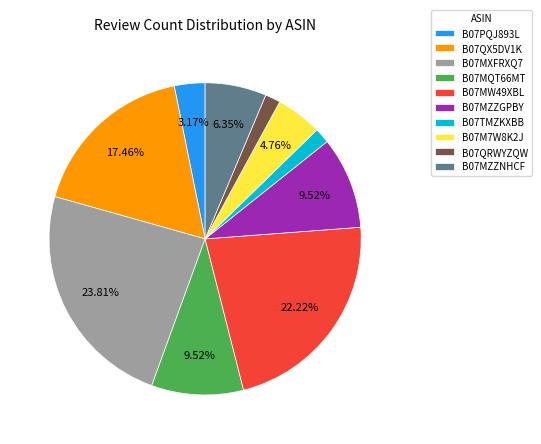

Do B07TMZKXBB and B07M7W8K2J together represent more than half of the pie?

No